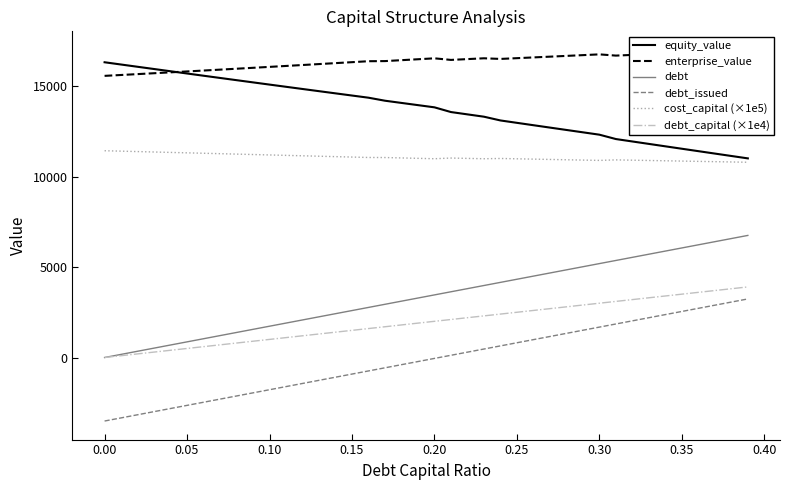

Which series has the largest range (max minus min)?

debt_issued